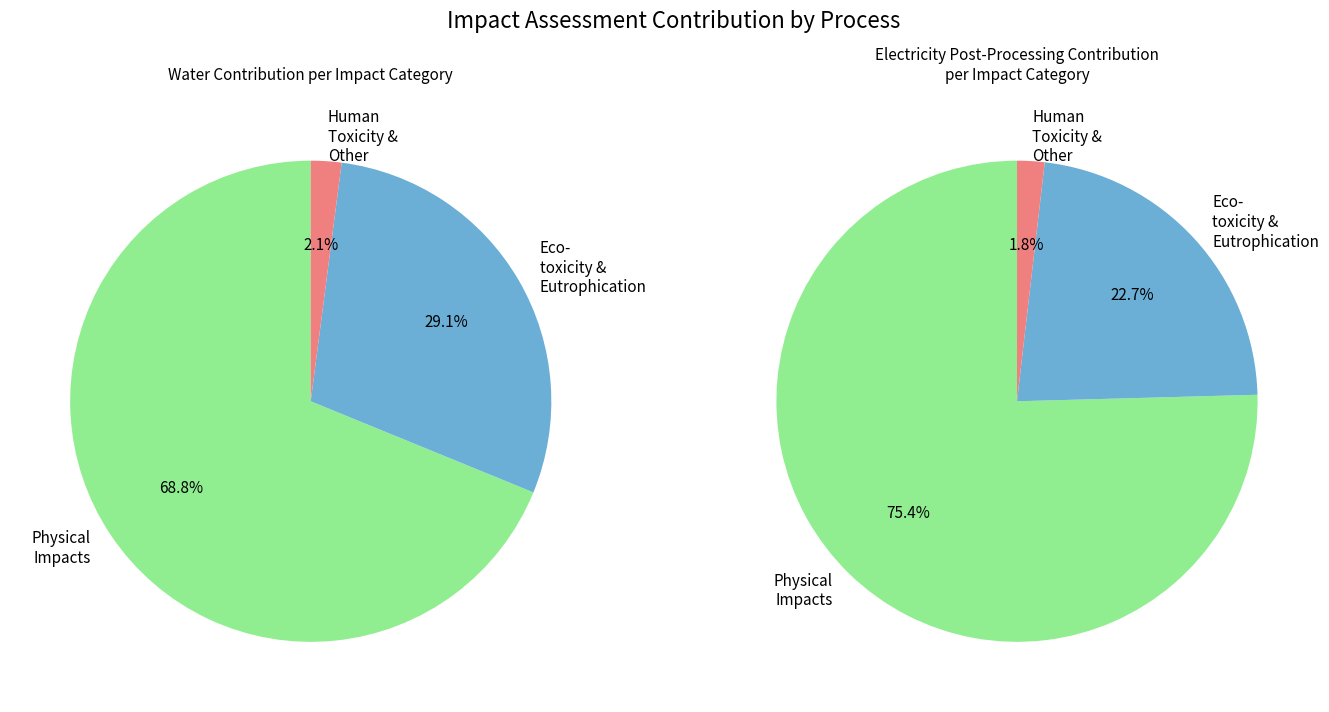

Is it true that Water Use is 1% of the pie?

False